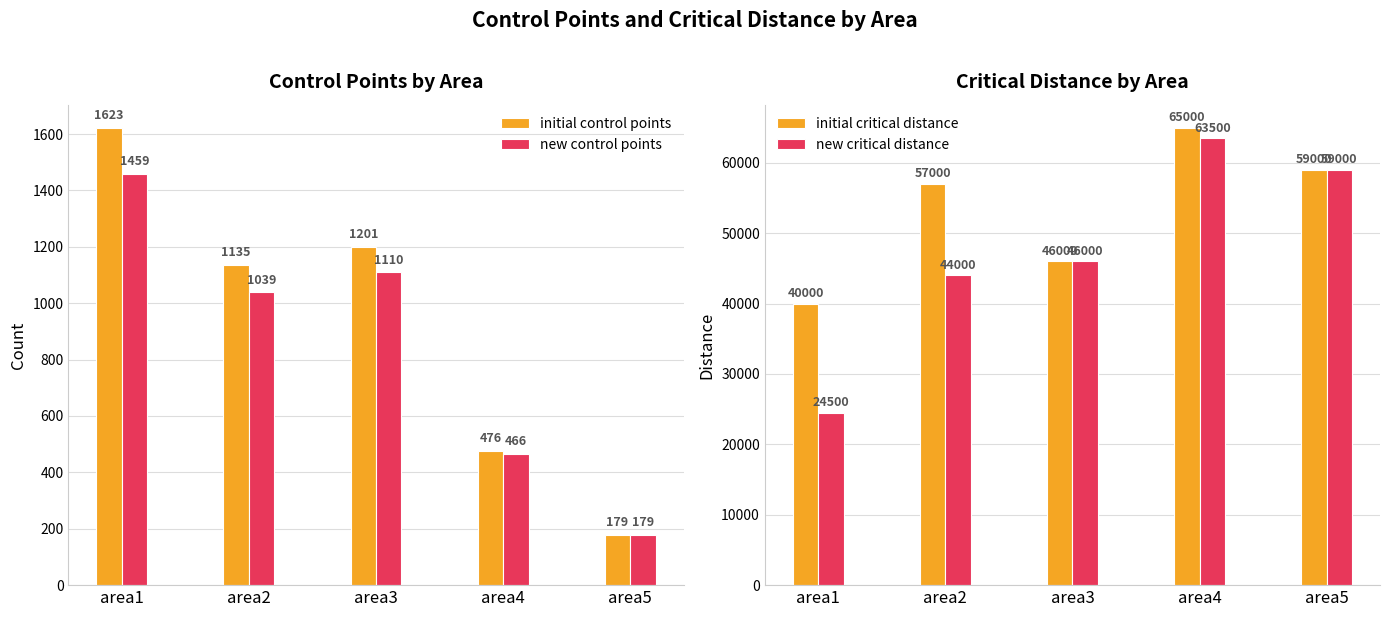

Rank the series by their maximum value, from highest to lowest.

initial critical distance, new critical distance, initial control points, new control points